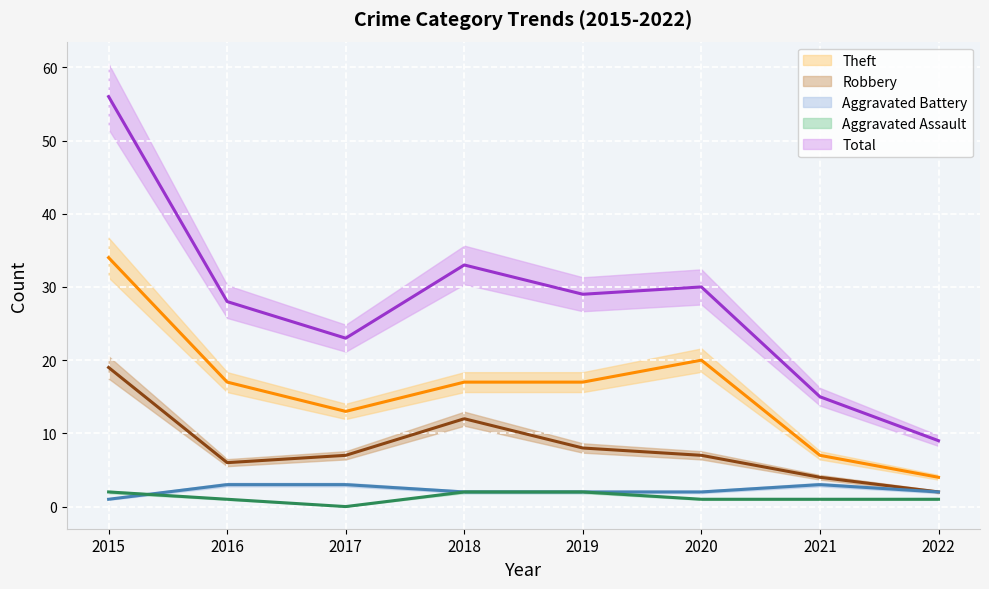

True or false: Aggravated Assault and Total intersect in this chart.

False